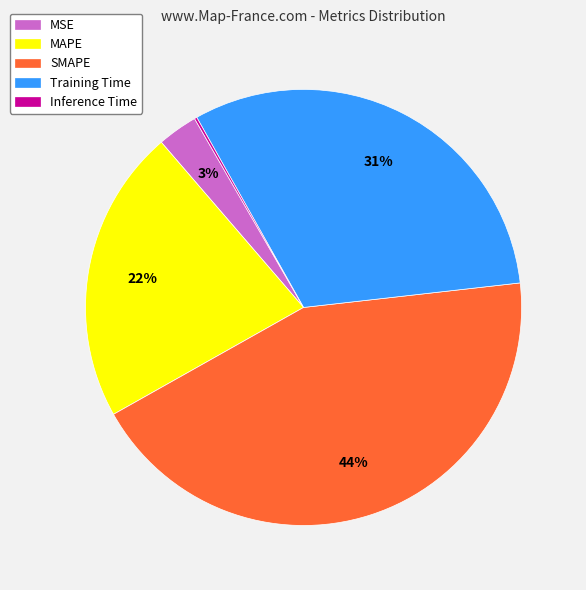

Does any single category account for the majority?

No